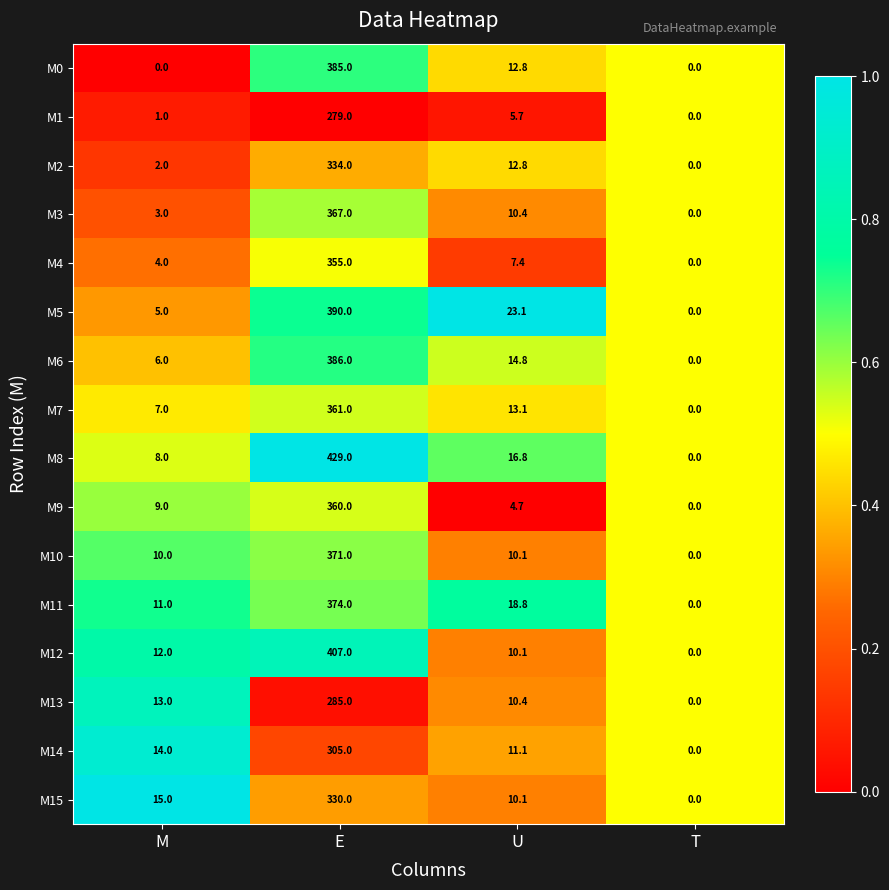

Is it true that M7 equals 13.1 at U?

True